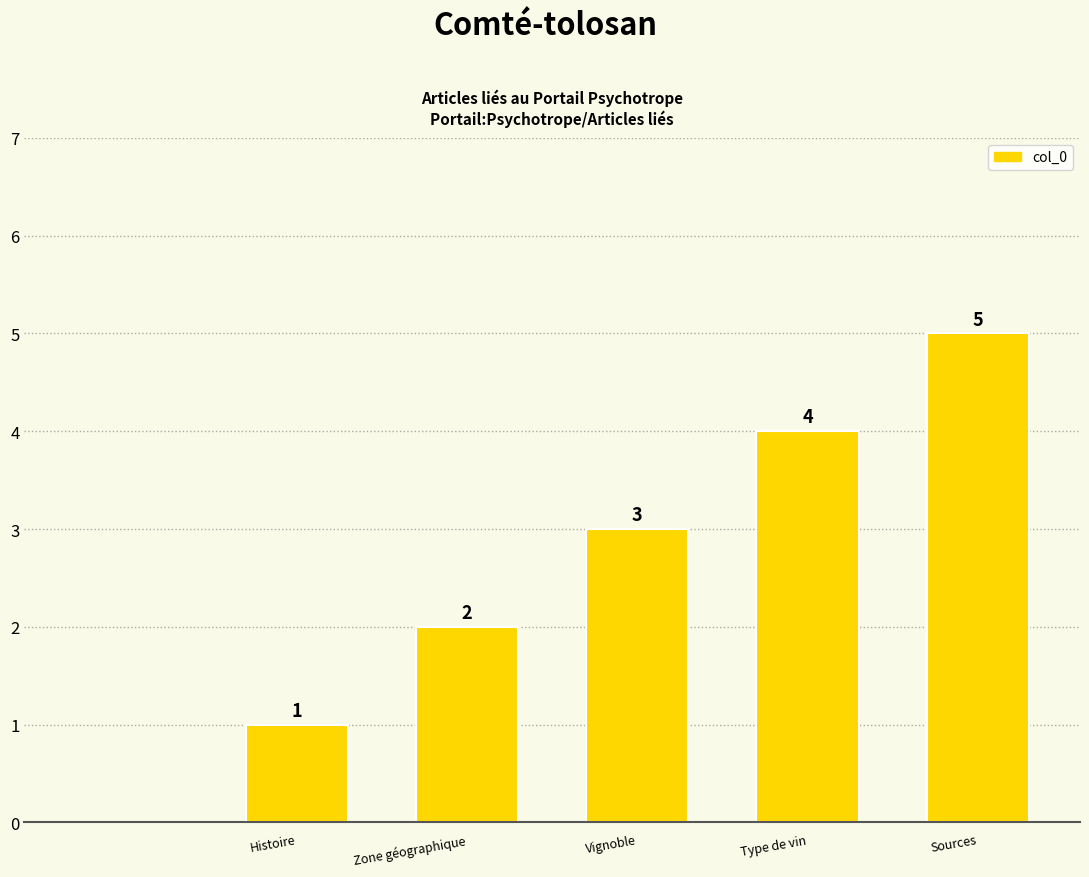

Reading left to right, what are all the values shown in this chart?

0	1	2	3	4	5